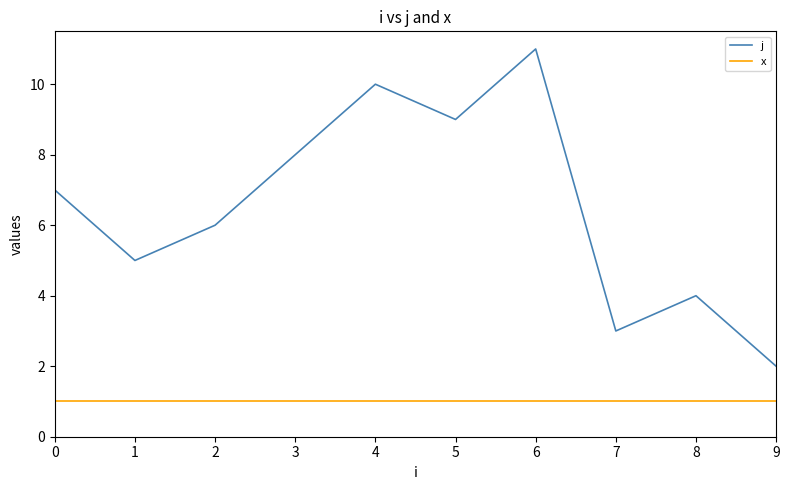

Rank the series by their maximum value, from lowest to highest.

x, j